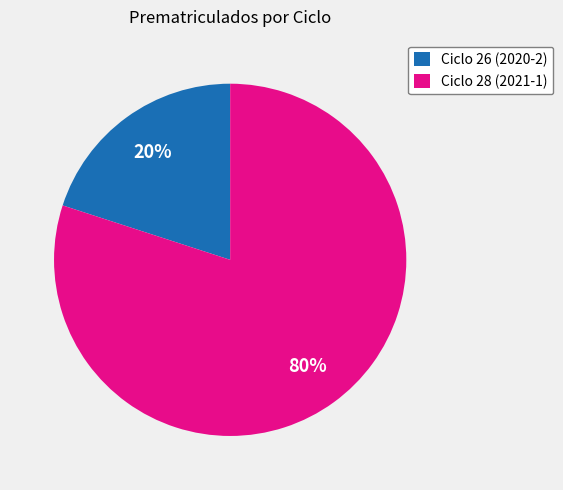

Which slice is the largest?

Ciclo 28 (2021-1)